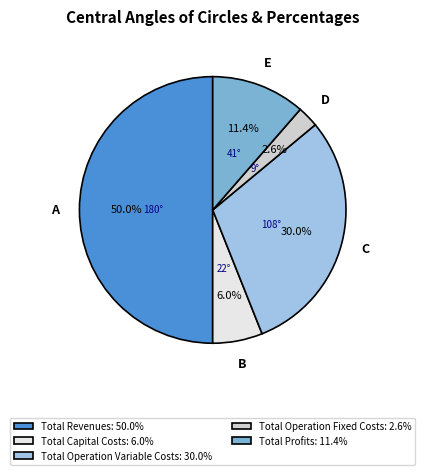

Do Total Capital Costs and Total Operation Variable Costs together represent more than half of the pie?

No